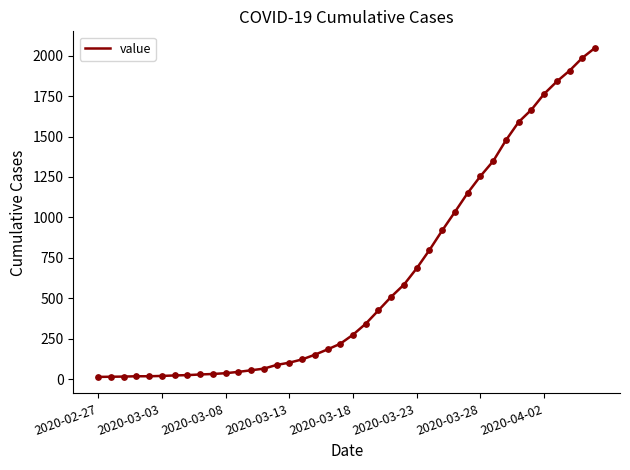

What is the difference between the maximum and minimum values?

2036